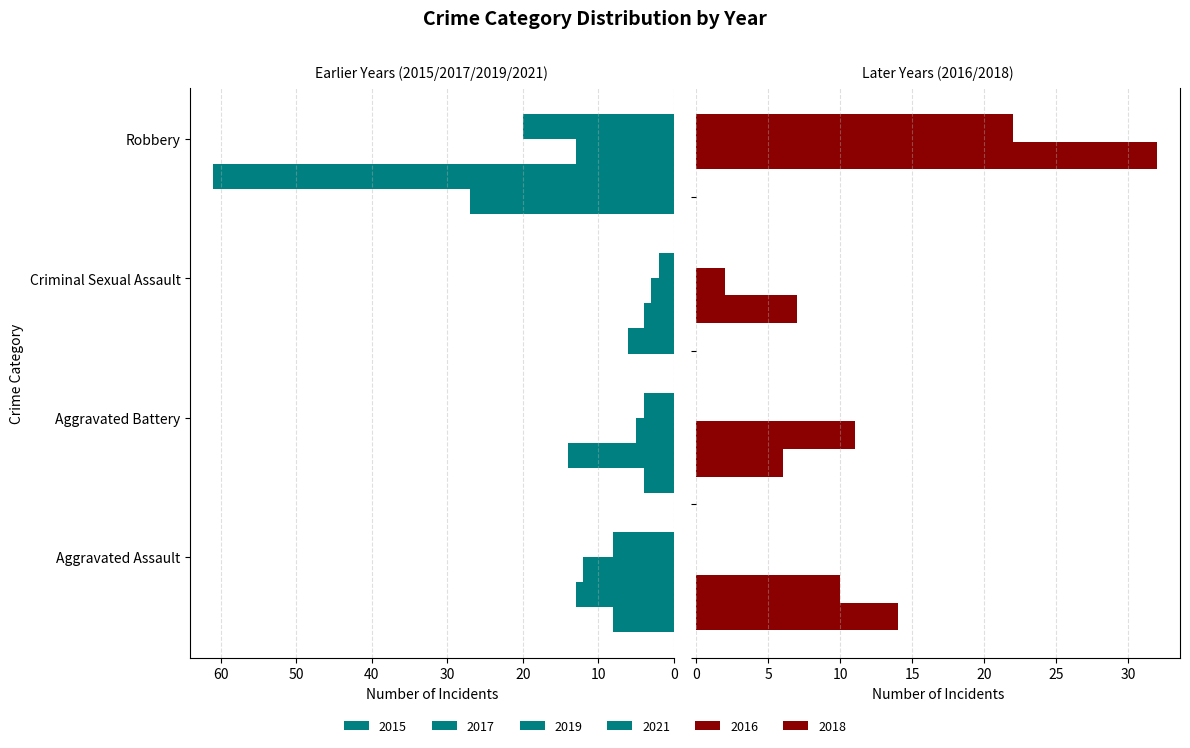

What is the value of the 2015 bar at the 4th from the left?

27